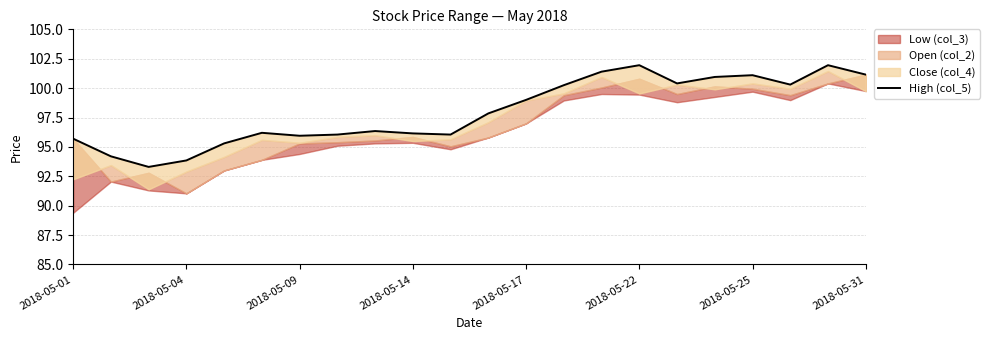

What is the change in value from 17 to 18?

+0.1